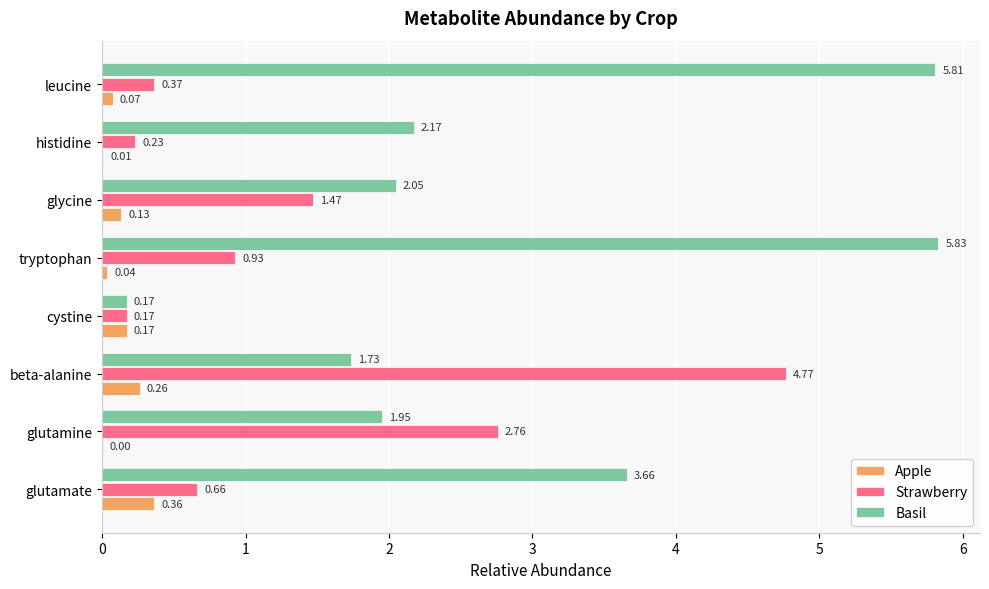

At which label does Basil reach its peak?

tryptophan